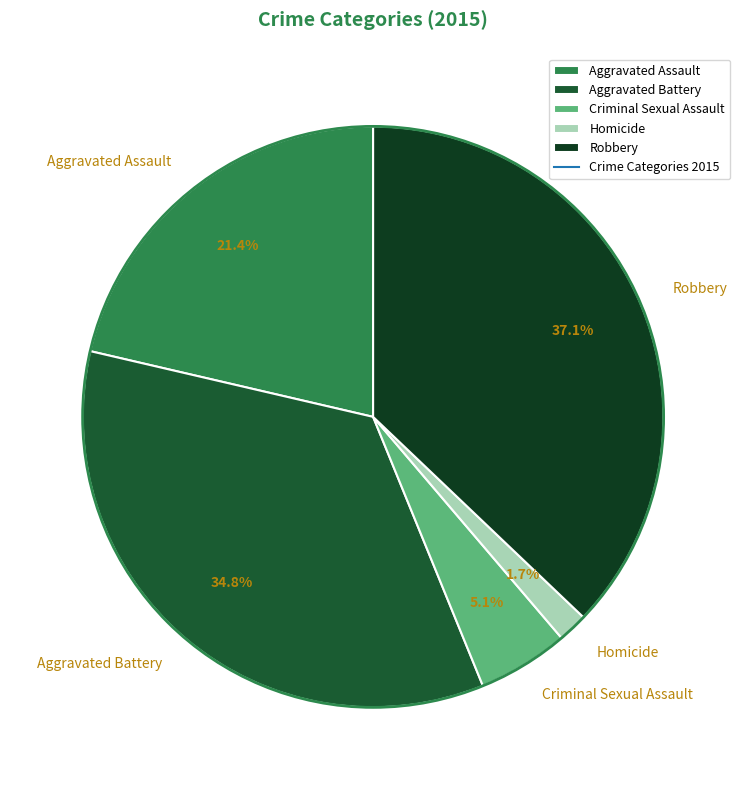

To the nearest percent, what is the combined percentage of Criminal Sexual Assault and Homicide?

7%